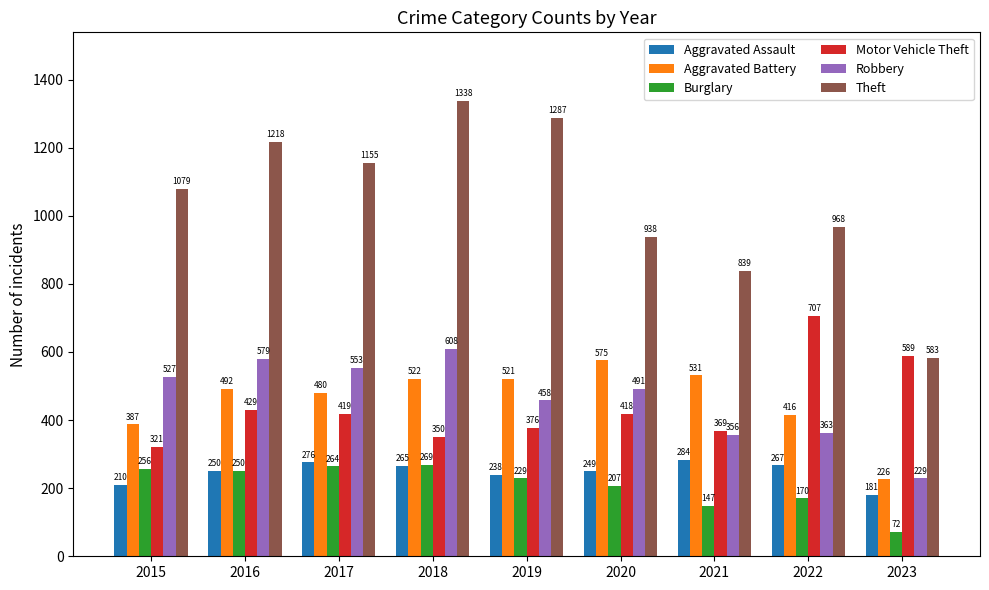

At 2019, list the series in order from smallest to largest.

Burglary, Aggravated Assault, Motor Vehicle Theft, Robbery, Aggravated Battery, Theft